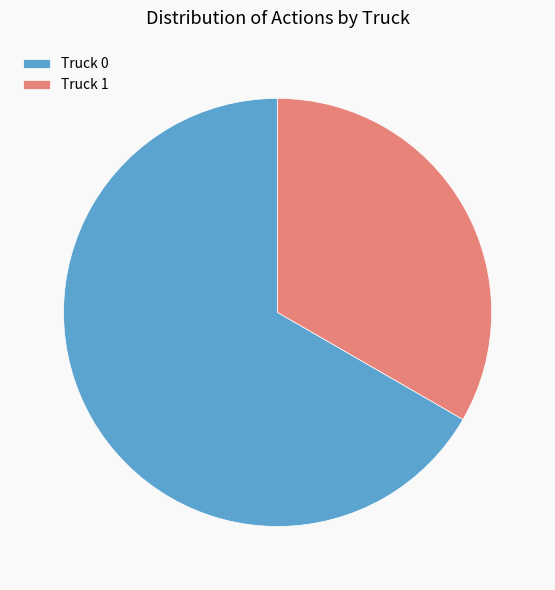

Which category accounts for the majority?

Truck 0